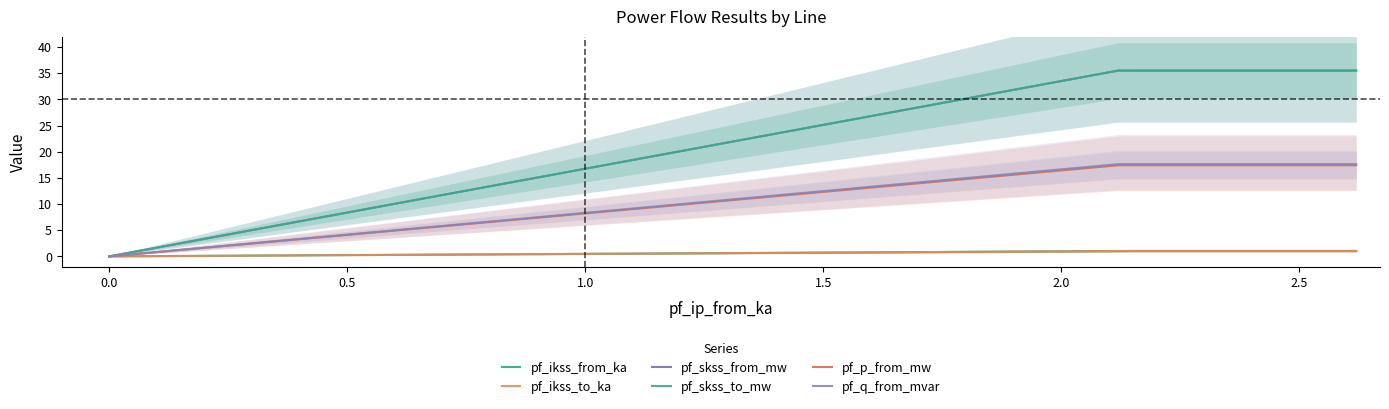

The value of pf_q_from_mvar at Line_0 is 28.1. True or false?

False